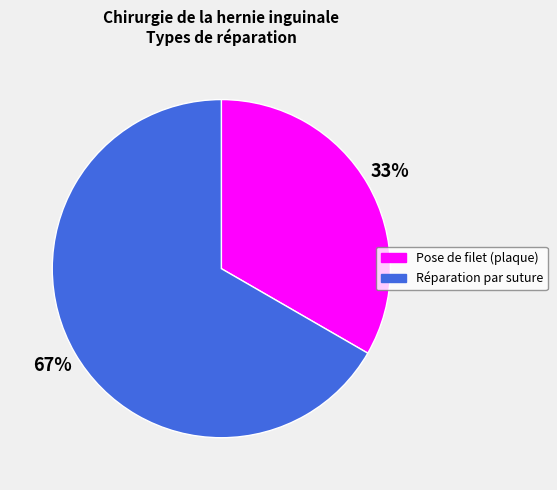

Rank the categories by value from lowest to highest.

Pose de filet (plaque), Réparation par suture